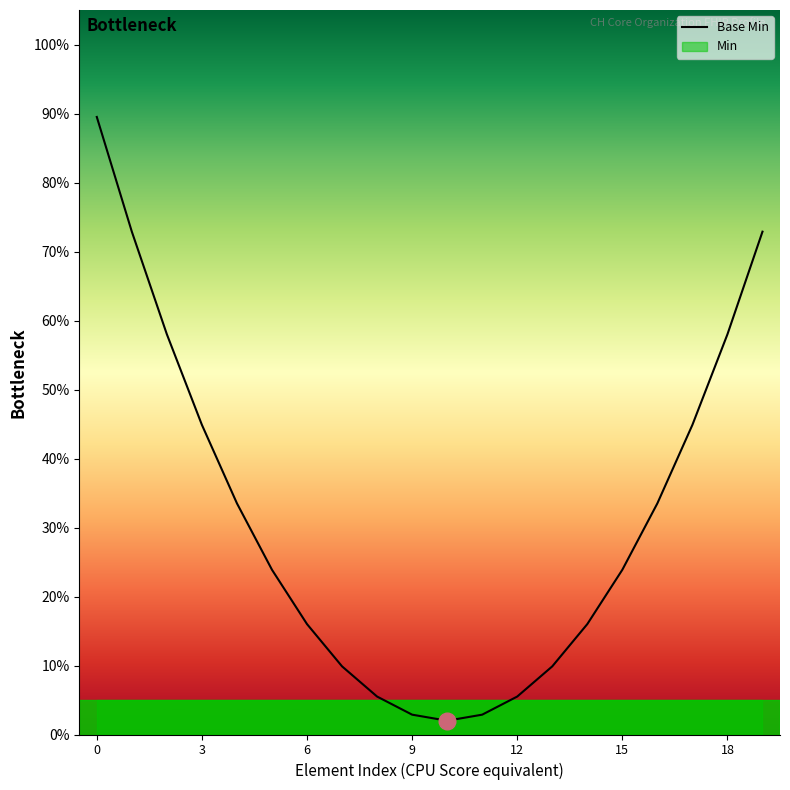

What is the value of the 2nd point from the left?

0.7